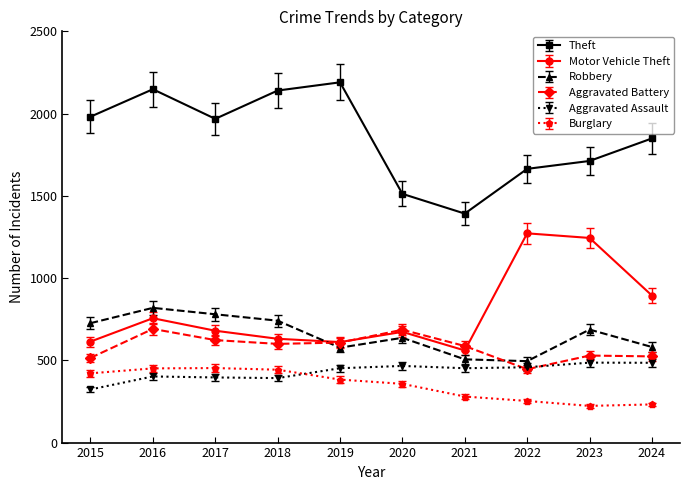

True or false: Motor Vehicle Theft and Burglary cross at least once.

False